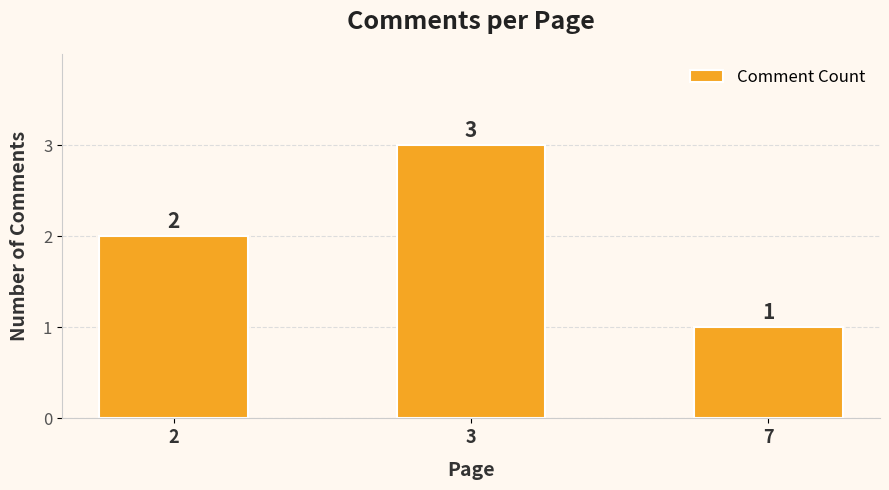

How many values are below 2?

1